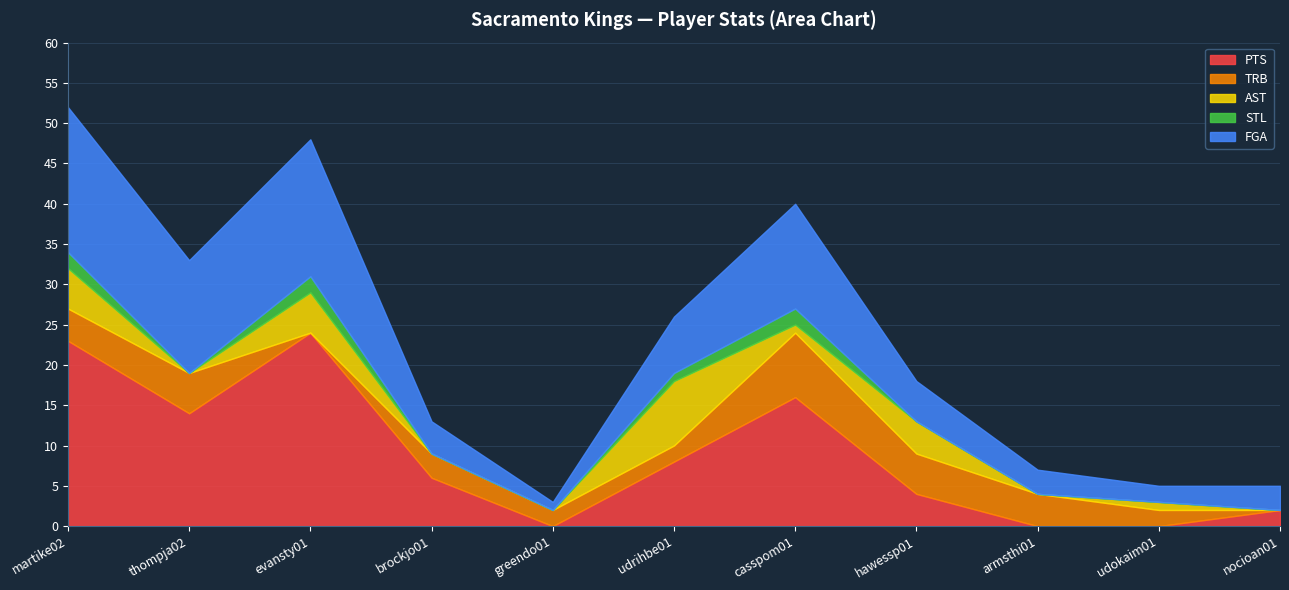

List the series in order of their peak value, highest first.

PTS, FGA, TRB, AST, STL